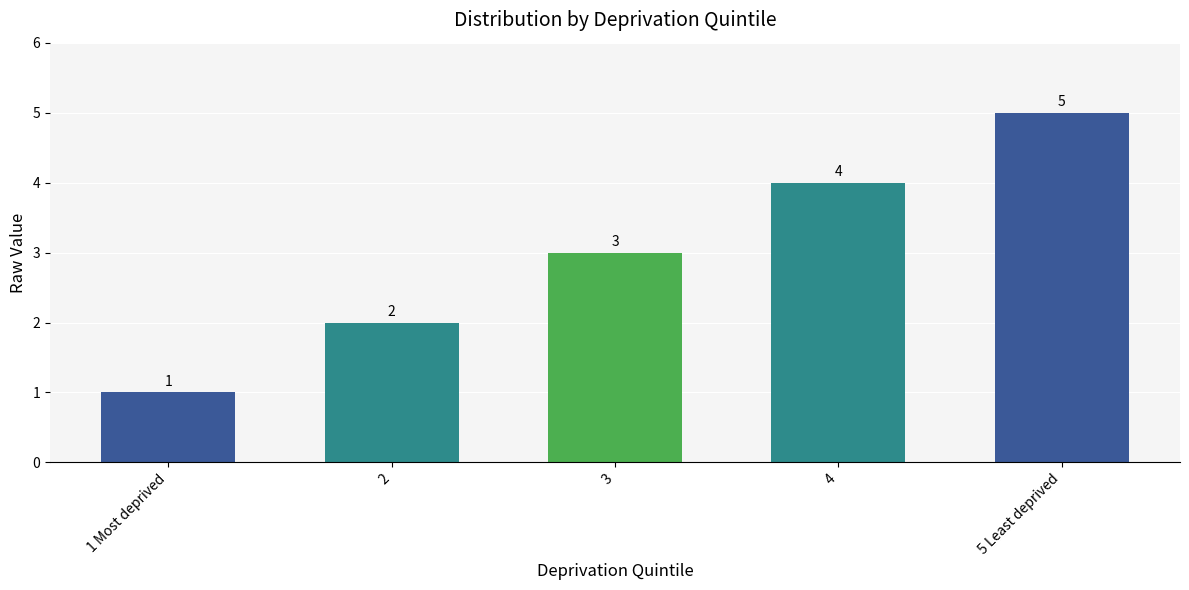

What is the maximum value shown in the chart?

5